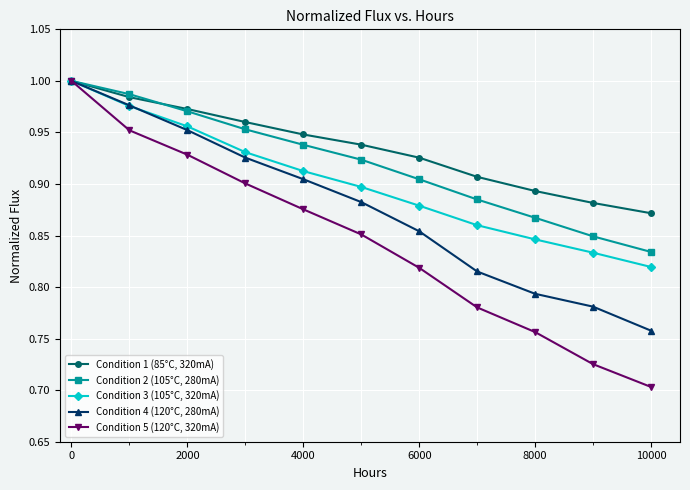

Which series has the largest range (max minus min)?

Condition 5 (120°C, 320mA)